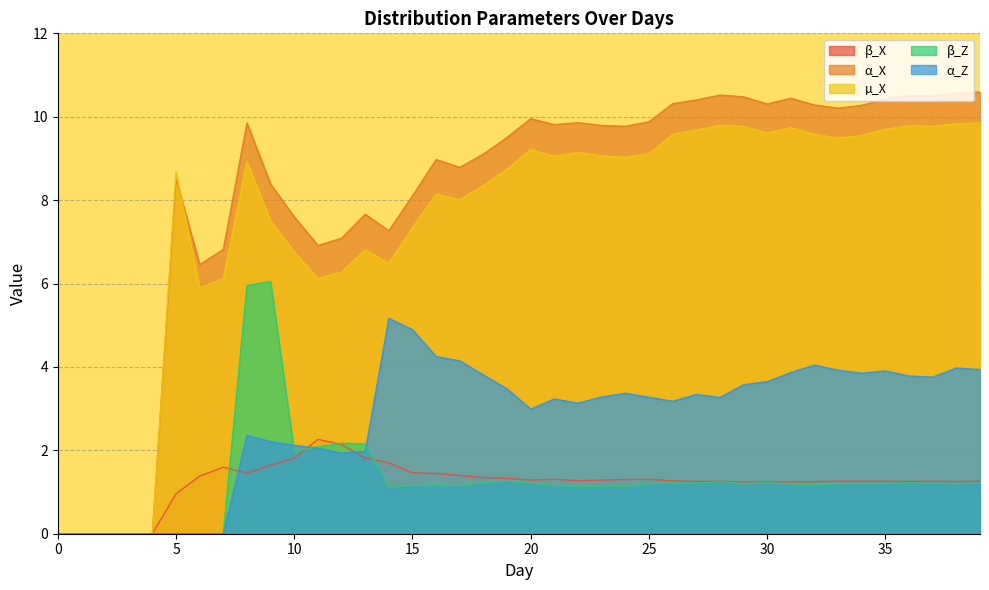

At which category does β_X reach its first local valley?

8